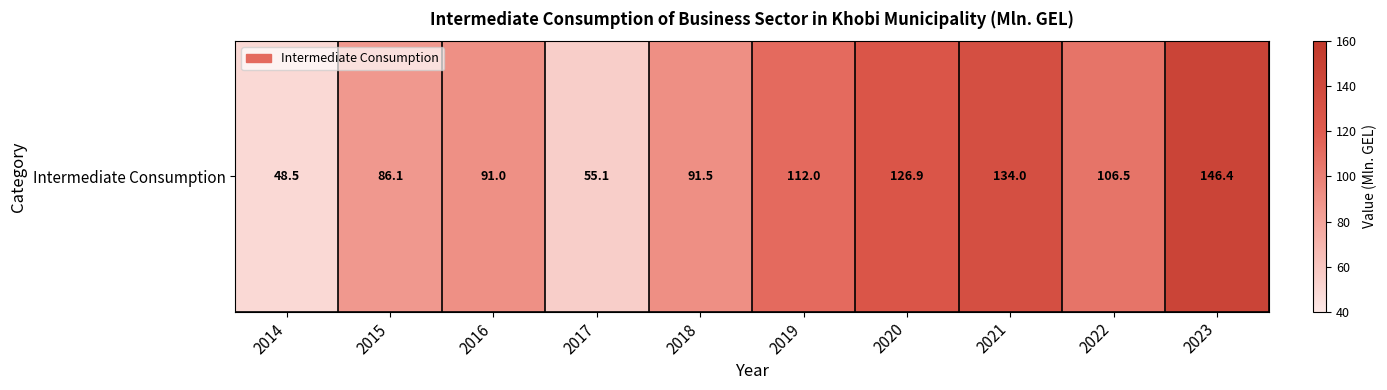

Rank the categories by value from lowest to highest.

2014, 2017, 2015, 2016, 2018, 2022, 2019, 2020, 2021, 2023